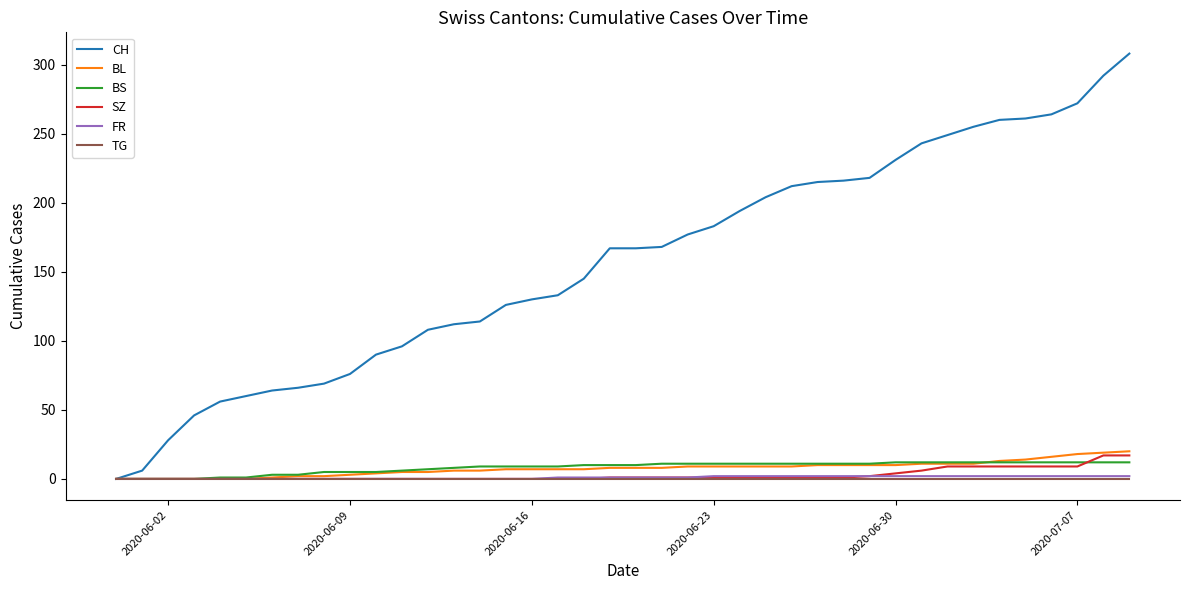

Which series has the largest total across all categories?

CH